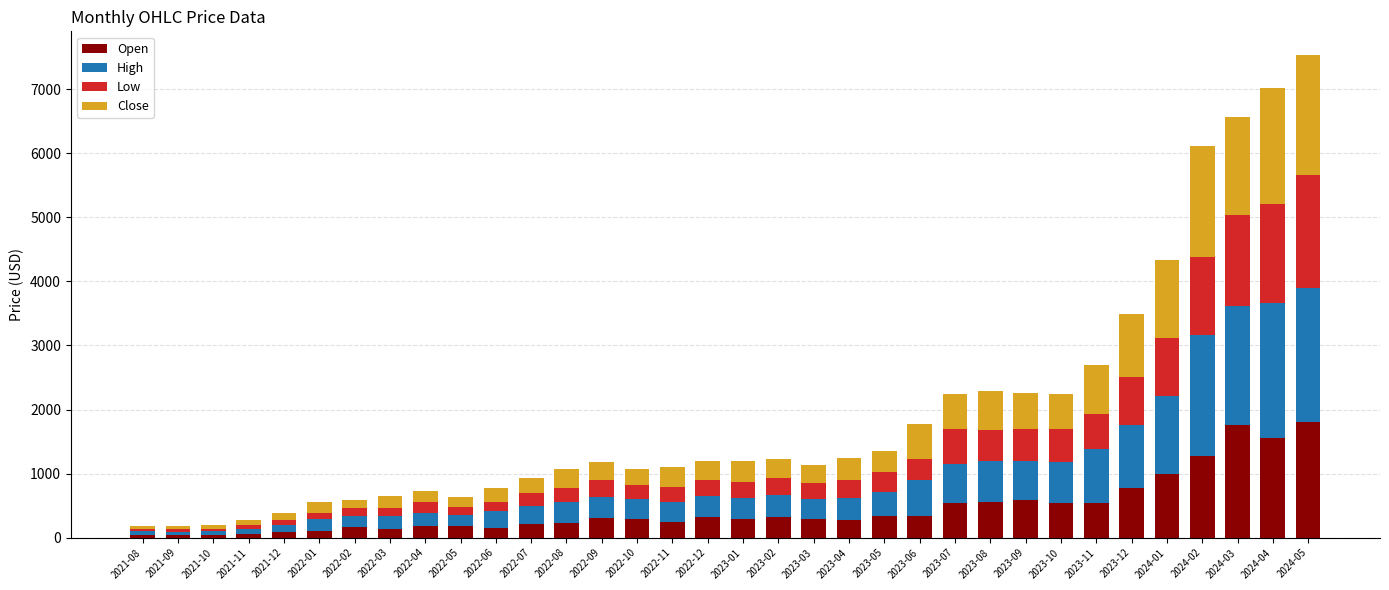

What is the difference between the maximum and minimum values in the Open series?

1765.9